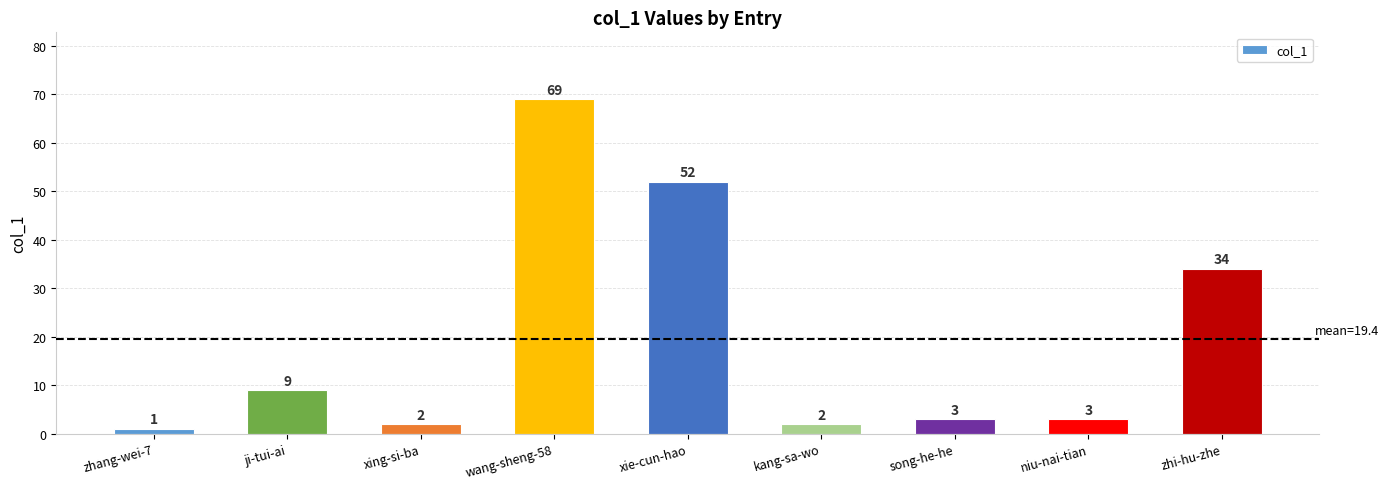

At which label does the data first exceed 3?

ji-tui-ai